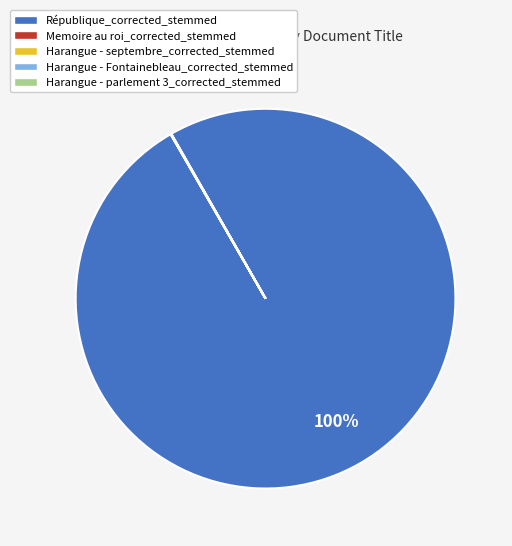

Which category accounts for the majority?

République_corrected_stemmed